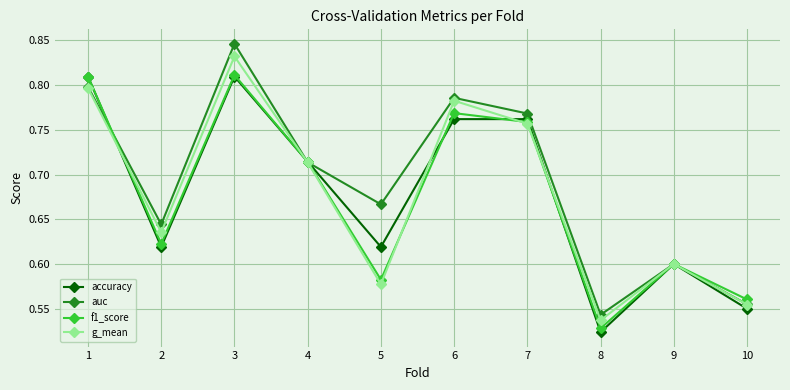

Rank the series at 8 from lowest to highest value.

accuracy, f1_score, g_mean, auc